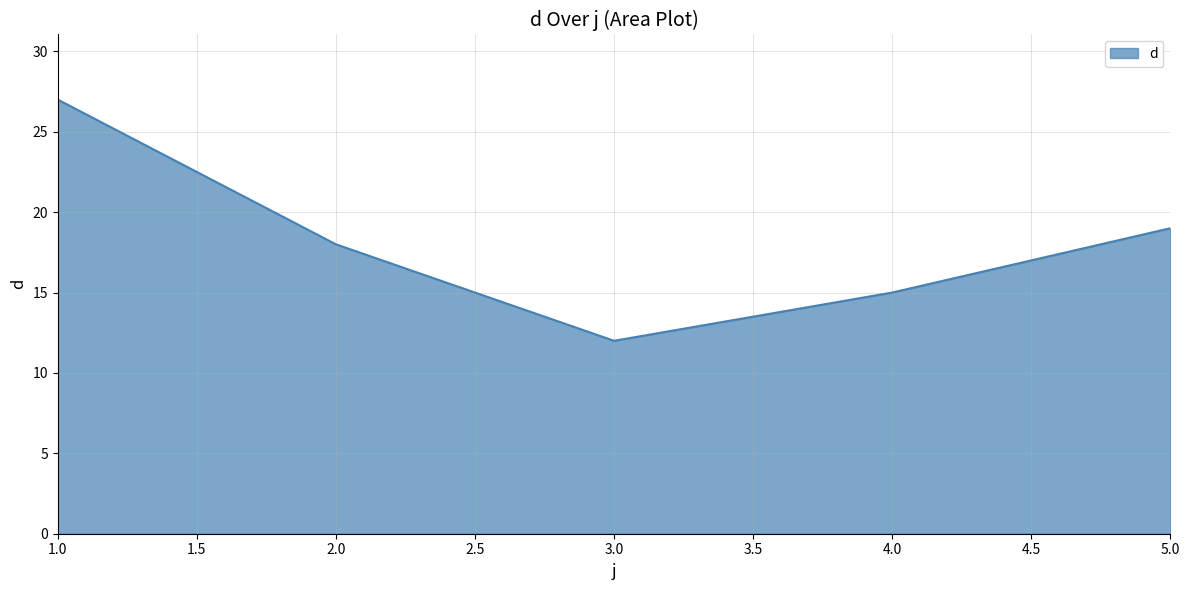

List the labels in order of value, smallest first.

3.0, 4.0, 2.0, 5.0, 1.0